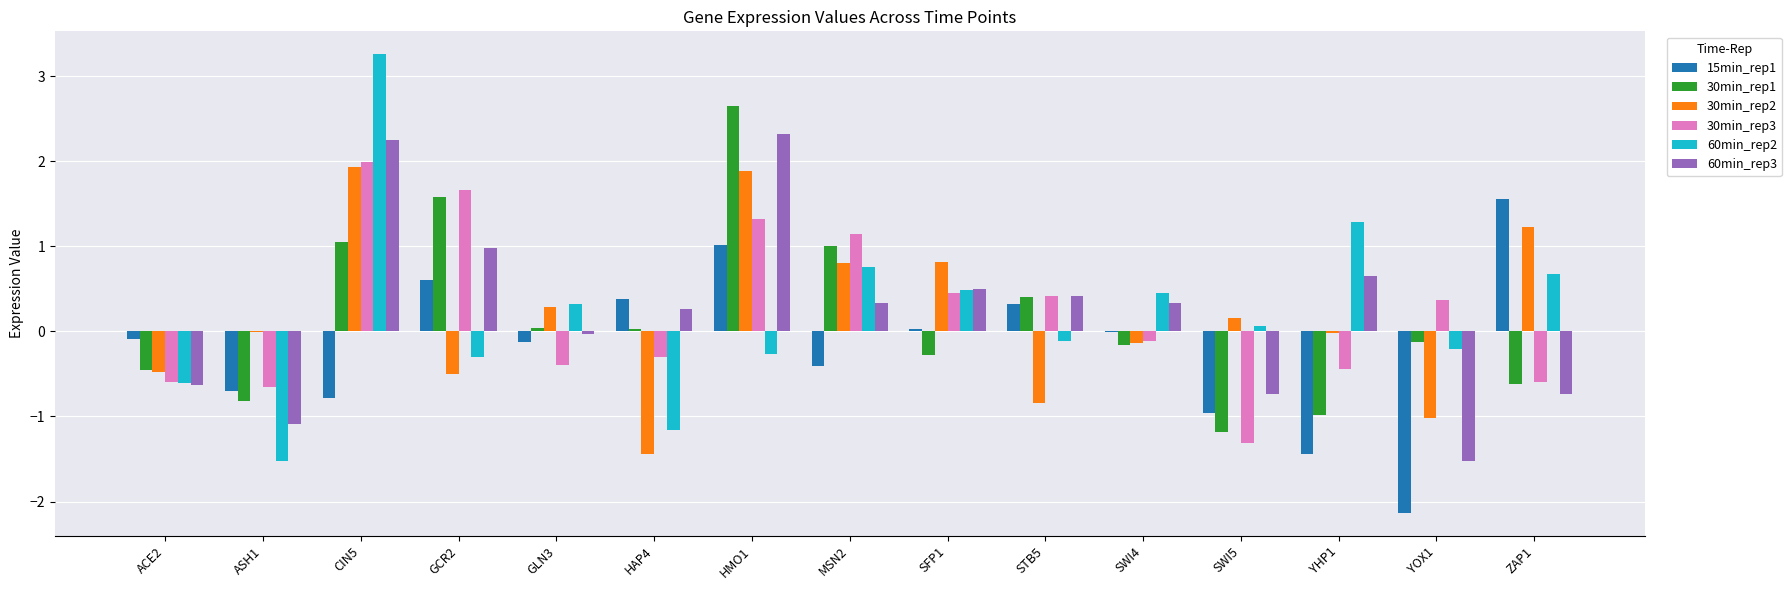

What is the highest value of the 15min_rep1 series?

1.6